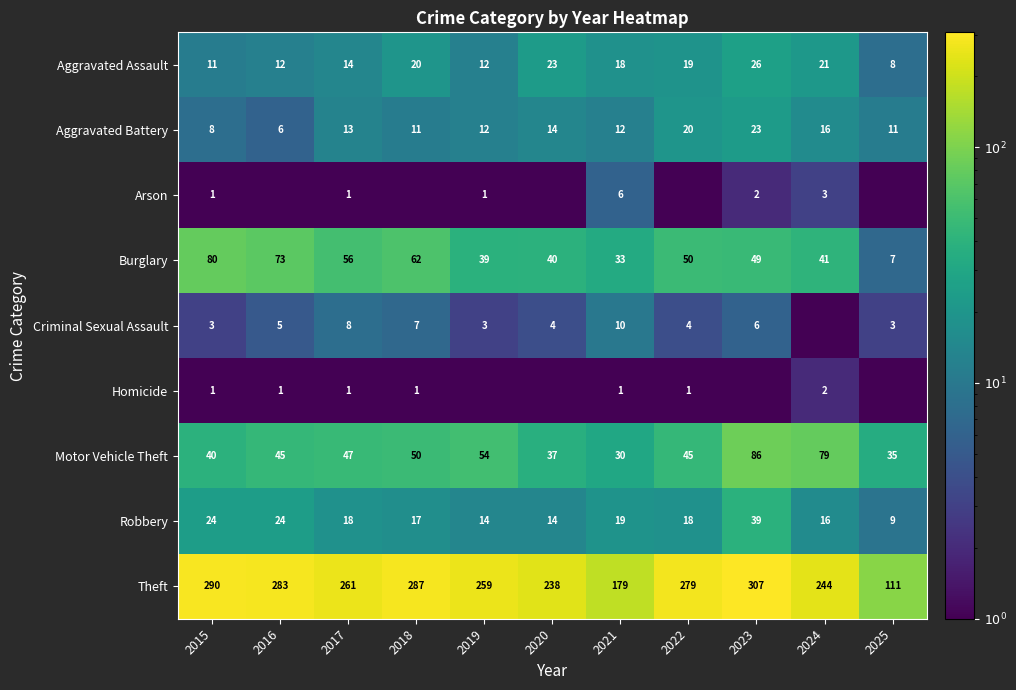

Where is Motor Vehicle Theft nearest to the value 58?

2019